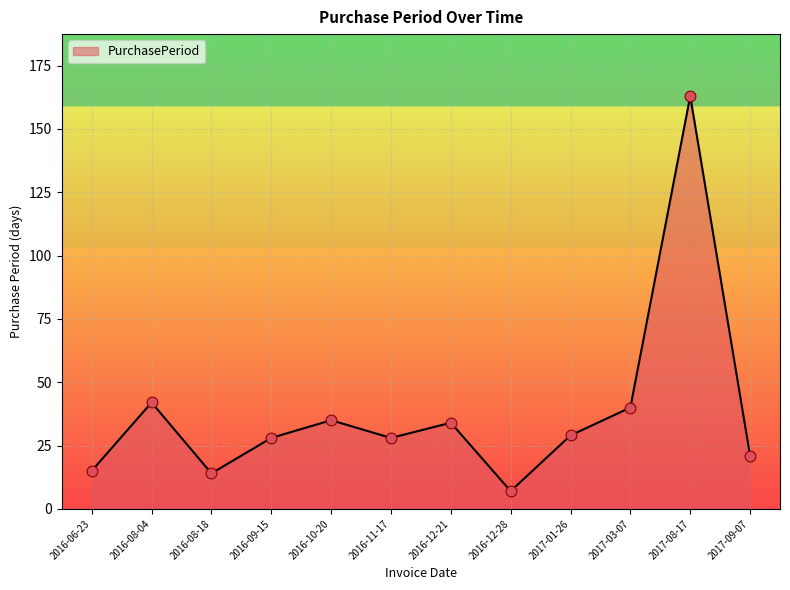

What is the change in value from 2017-03-07 to 2017-09-07?

-19